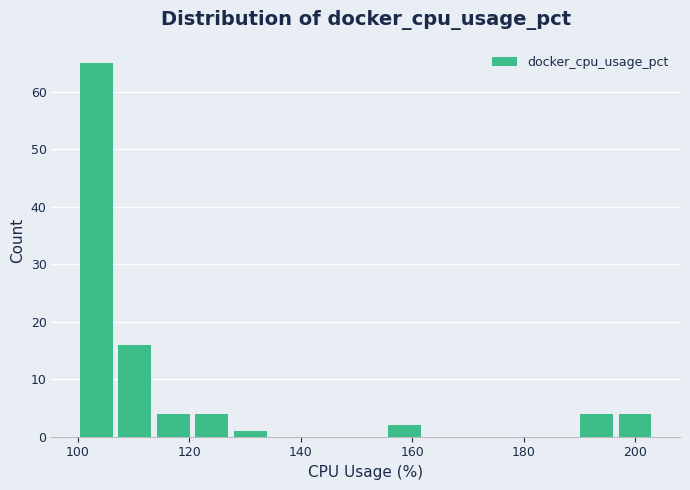

Read against the x-axis, roughly where is the centre of the tallest bar?

104